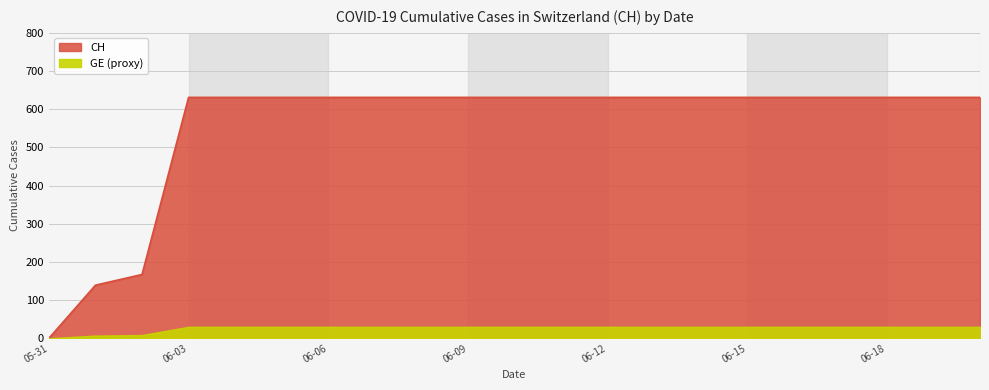

Is it true that the value at 06-12 is 284?

False